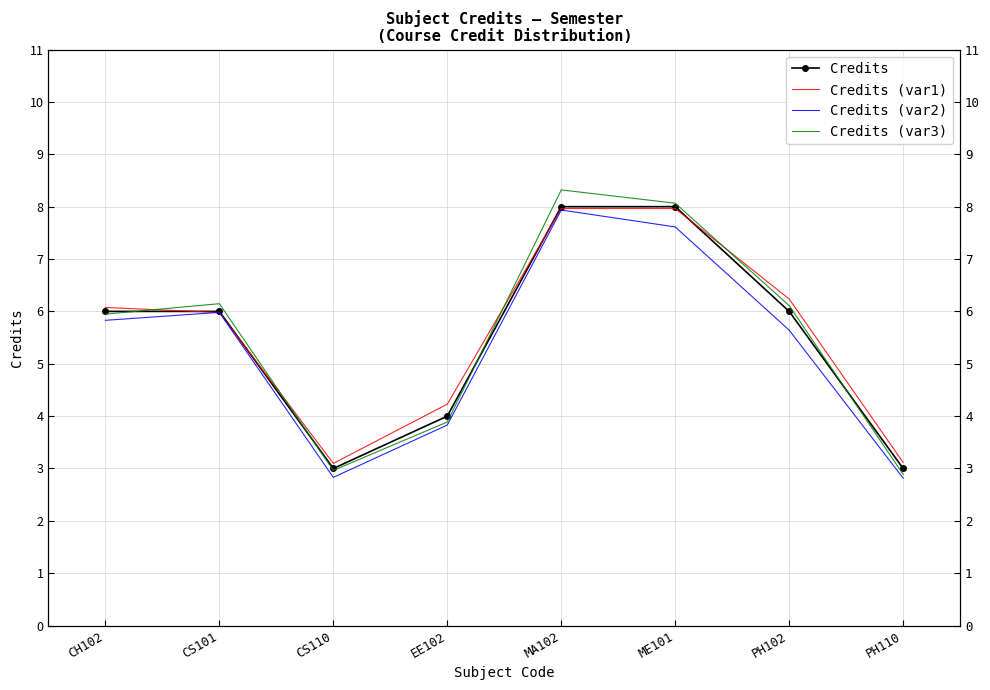

Reading left to right, list all the values displayed in this chart.

Credits: CH102=6.0	CS101=6.0	CS110=3.0	EE102=4.0	MA102=8.0	ME101=8.0	PH102=6.0	PH110=3.0
Credits (var1): CH102=6.1	CS101=6.0	CS110=3.1	EE102=4.2	MA102=8.0	ME101=8.0	PH102=6.2	PH110=3.1
Credits (var2): CH102=5.8	CS101=6.0	CS110=2.8	EE102=3.8	MA102=7.9	ME101=7.6	PH102=5.6	PH110=2.8
Credits (var3): CH102=5.9	CS101=6.1	CS110=3.0	EE102=3.9	MA102=8.3	ME101=8.1	PH102=6.1	PH110=2.9